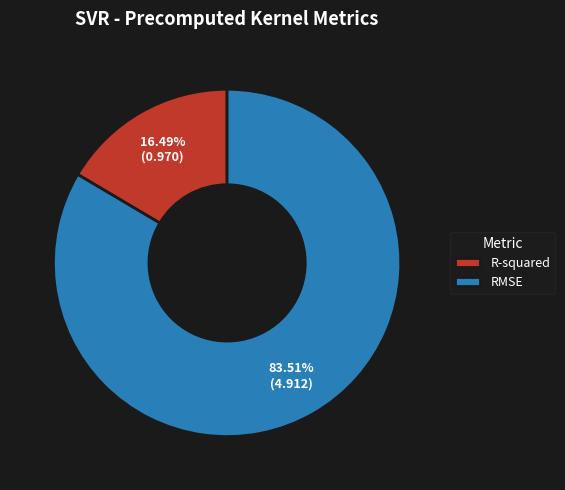

Which slice is the smallest?

R-squared